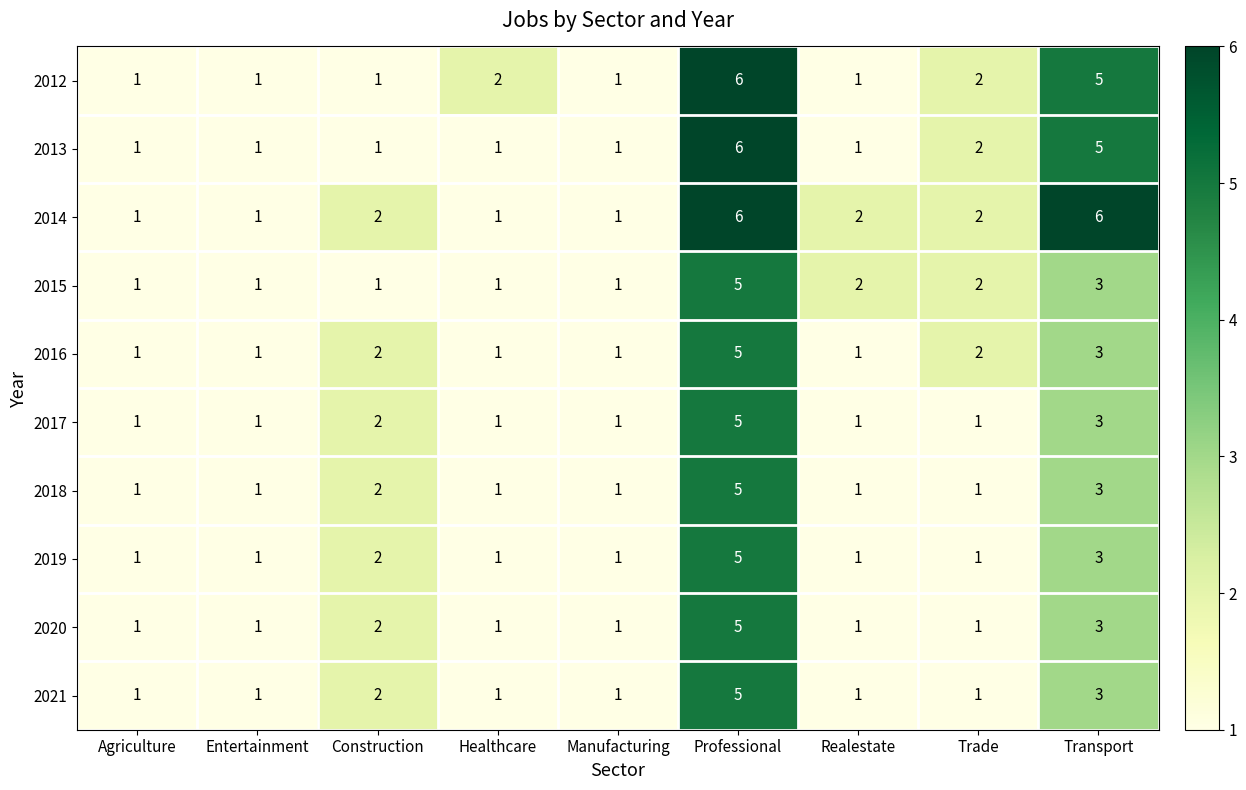

What is the difference between the maximum and second lowest values in the 2014 series?

5